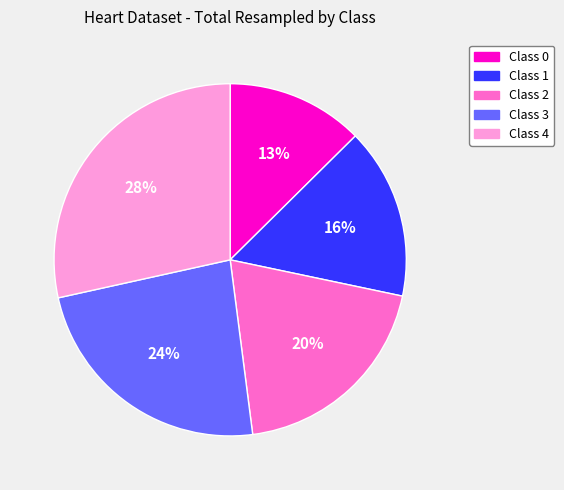

Count the number of slices in the pie.

5